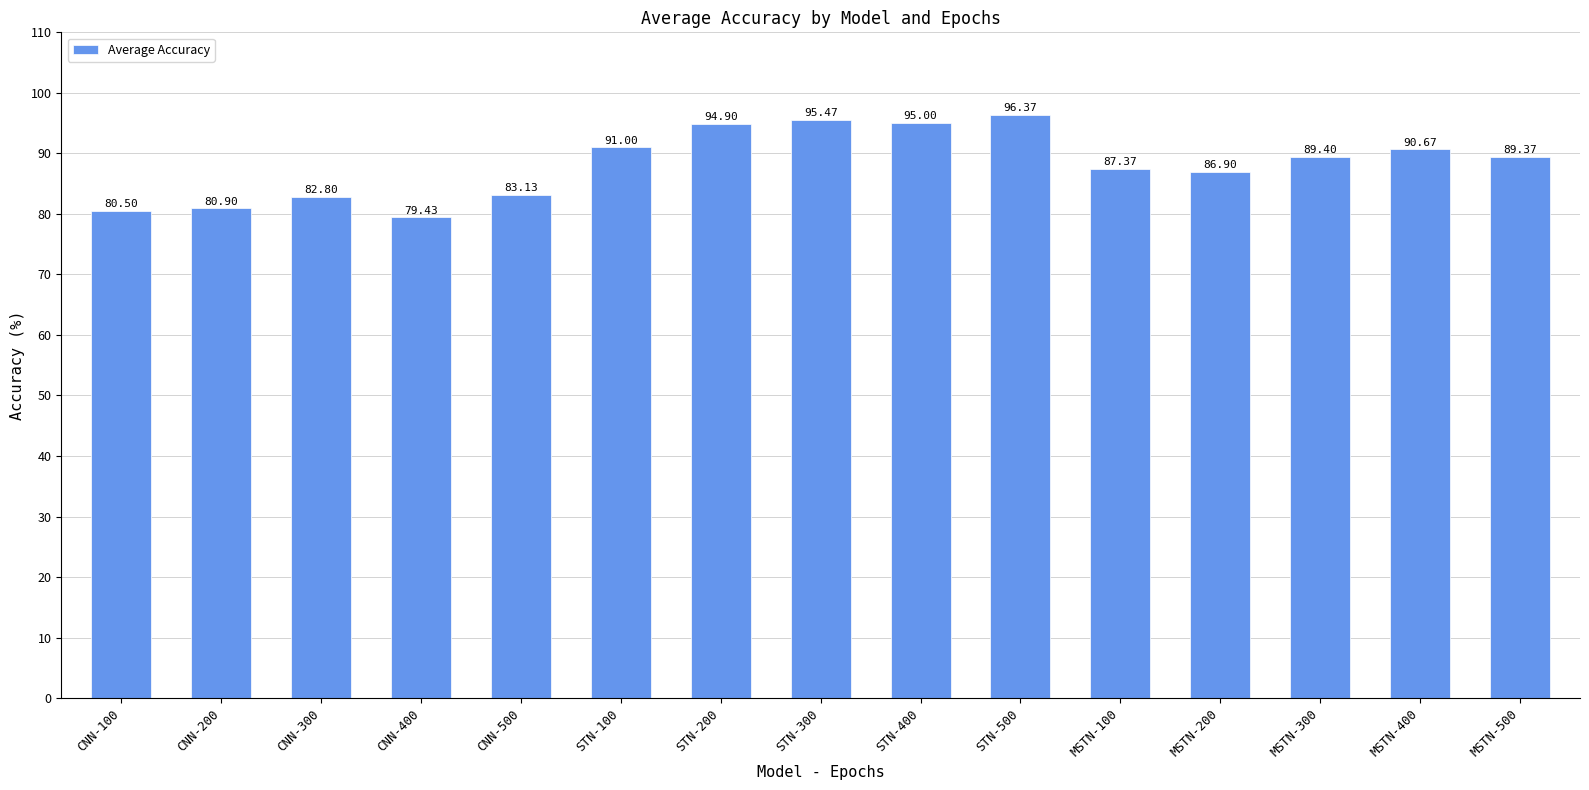

What is the difference between the values at MSTN-100 and CNN-500?

4.2